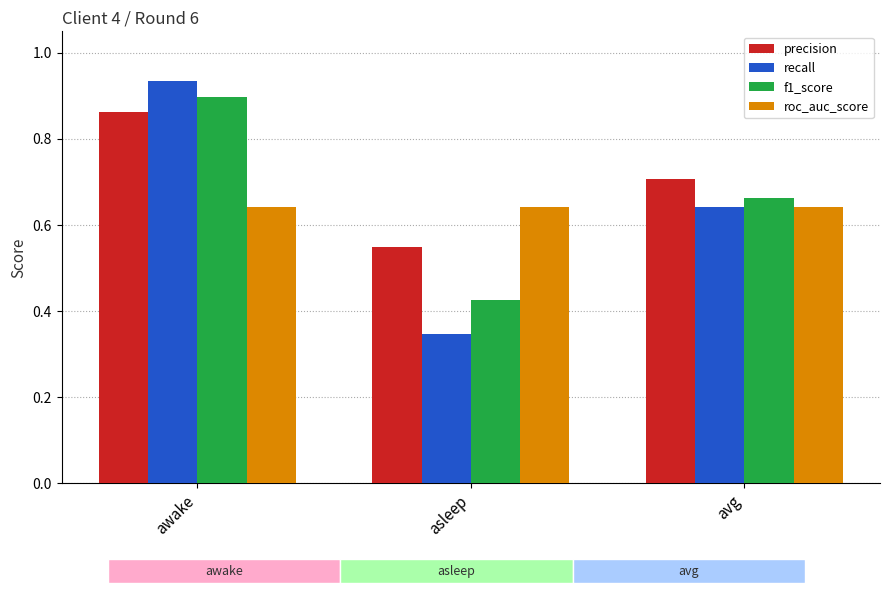

How many groups of bars are there?

3